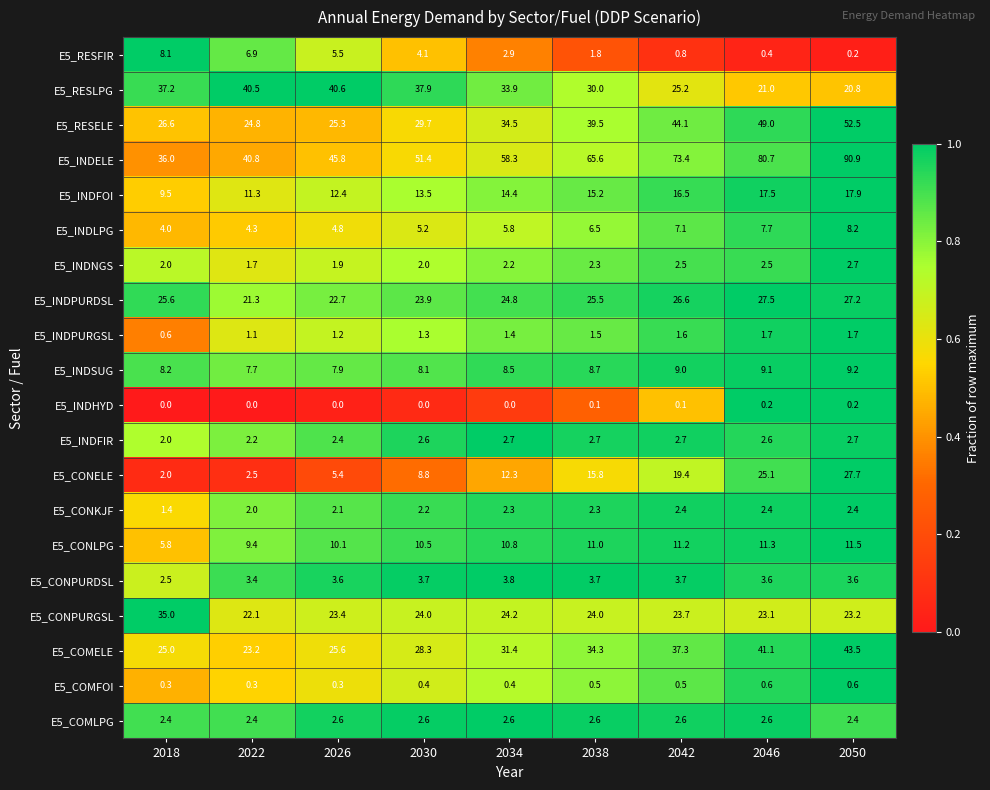

Which category has the highest value across all series?

2050